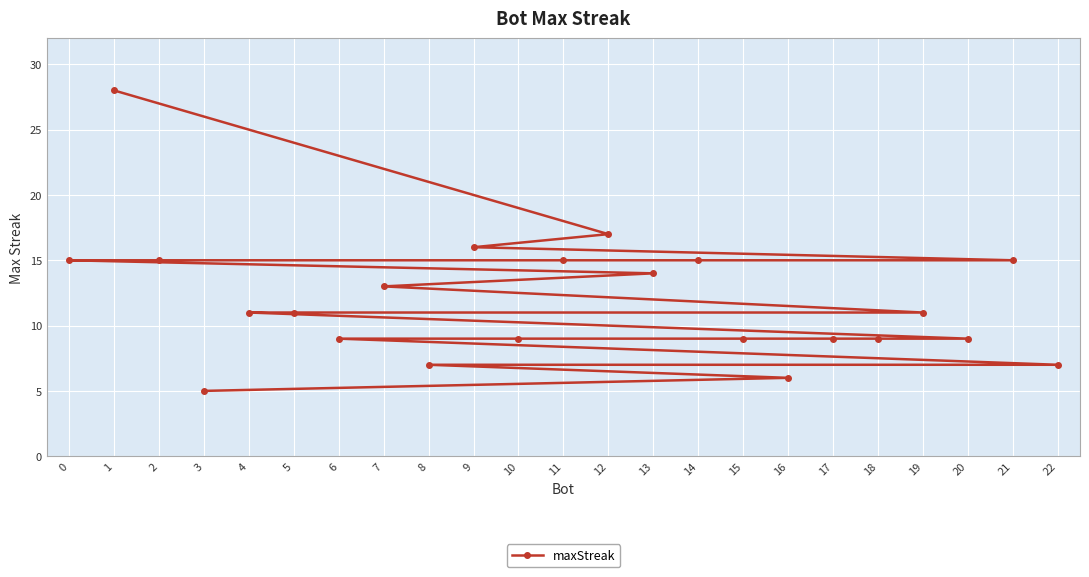

What is the difference between the maximum and minimum values?

23